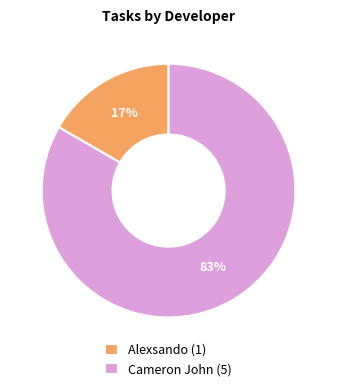

What is the largest slice in the pie chart?

Cameron John